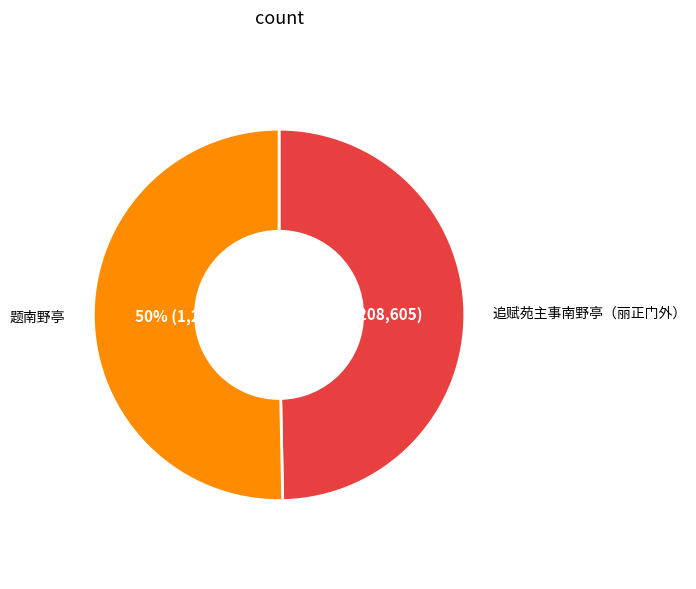

Combined, do 追赋苑主事南野亭（丽正门外） and 题南野亭 account for over 50%?

Yes